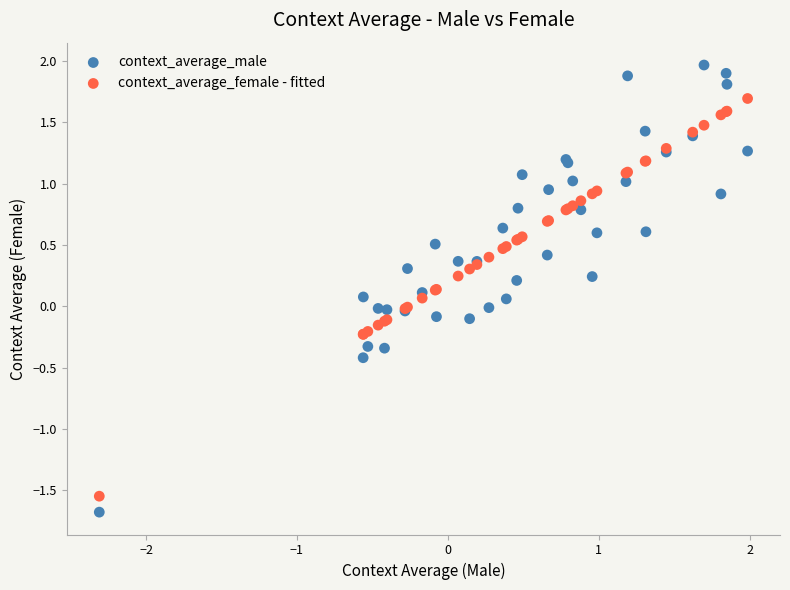

What are all the series names shown in the legend?

context_average_male, context_average_female - fitted